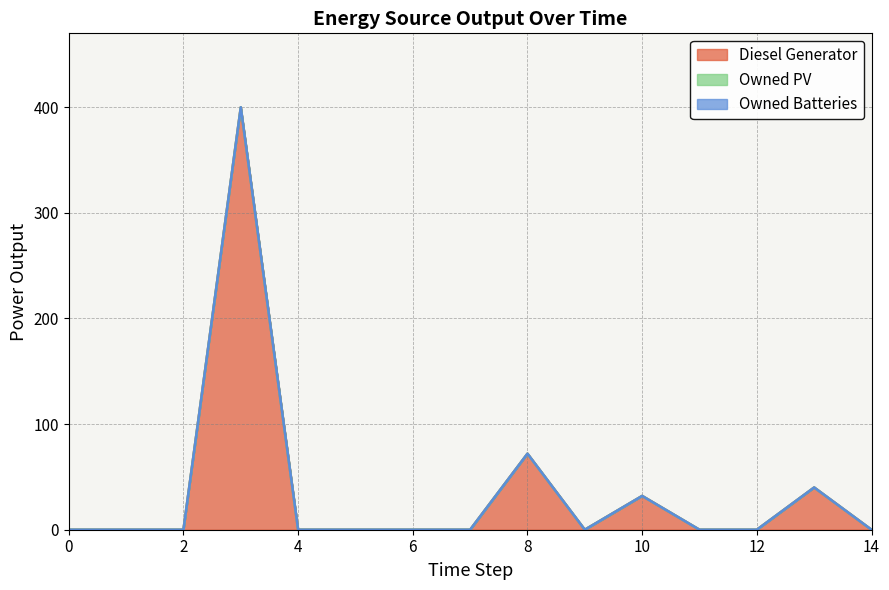

Is the value of Owned Batteries at 13 greater than the value of Owned PV at 1?

No